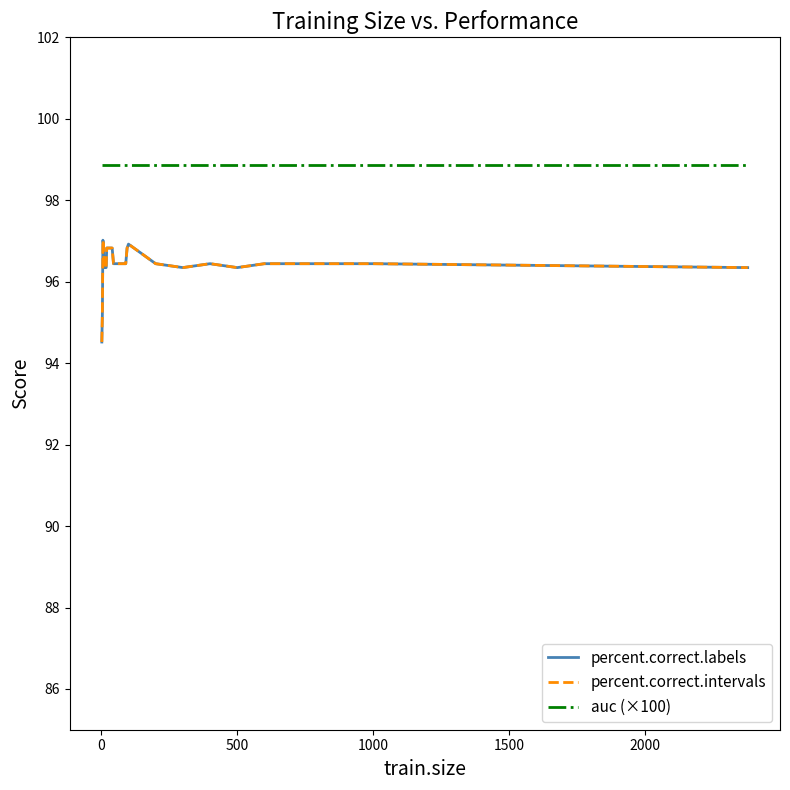

Is this an area chart (filled region under the line)?

No